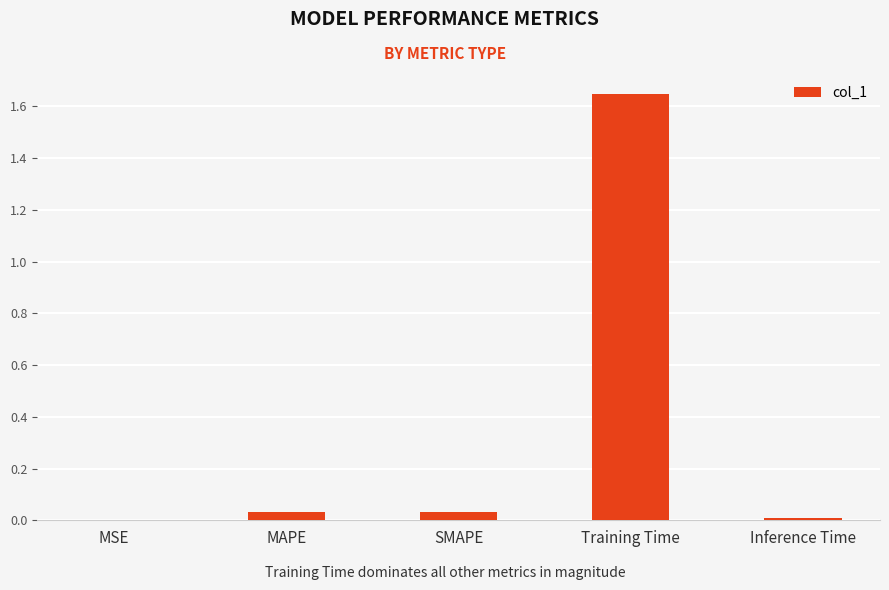

Between MAPE and MSE, which is larger?

MAPE